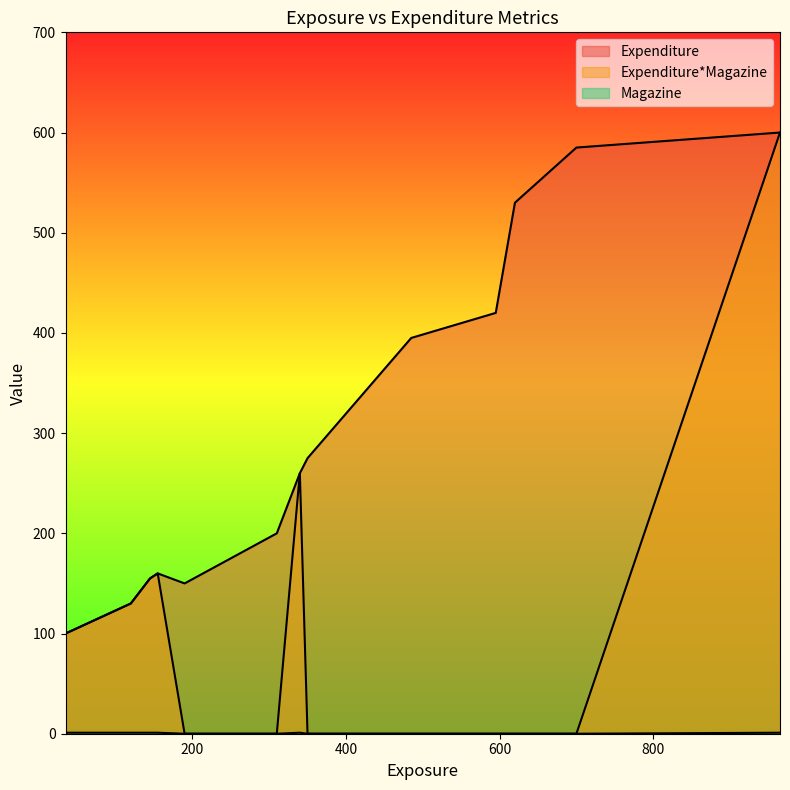

Is the value of Magazine at 595 greater than the value of Expenditure*Magazine at 340?

No